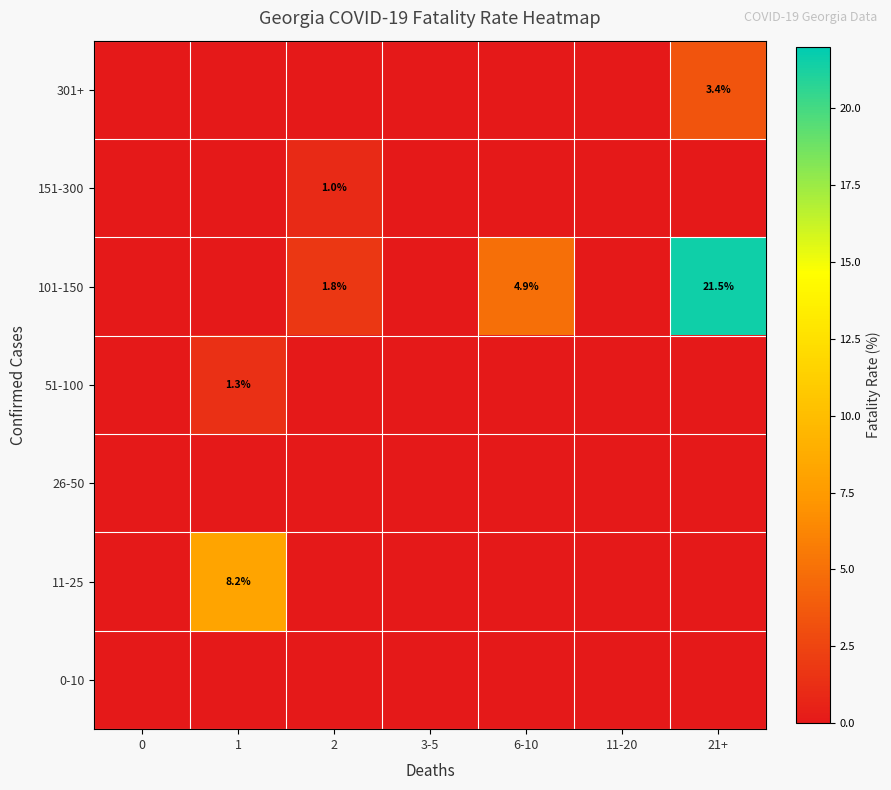

The value of 101-150 at 2 is 0.4. True or false?

False